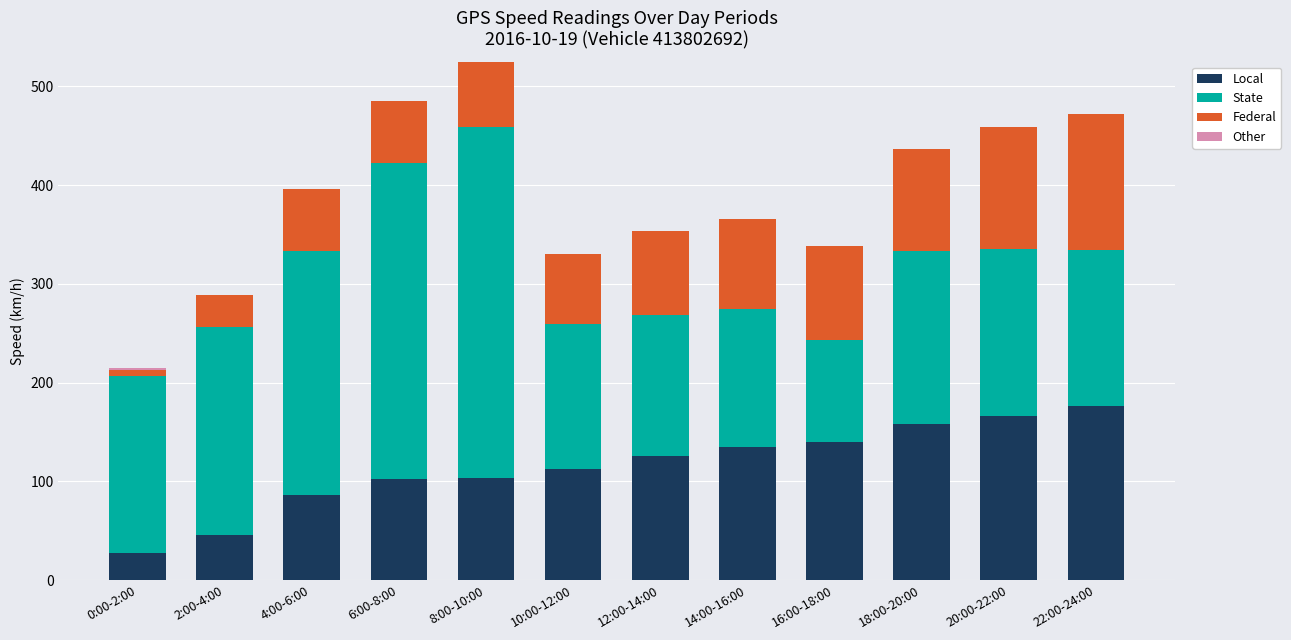

Where does the Local series first go above 126?

12:00-14:00